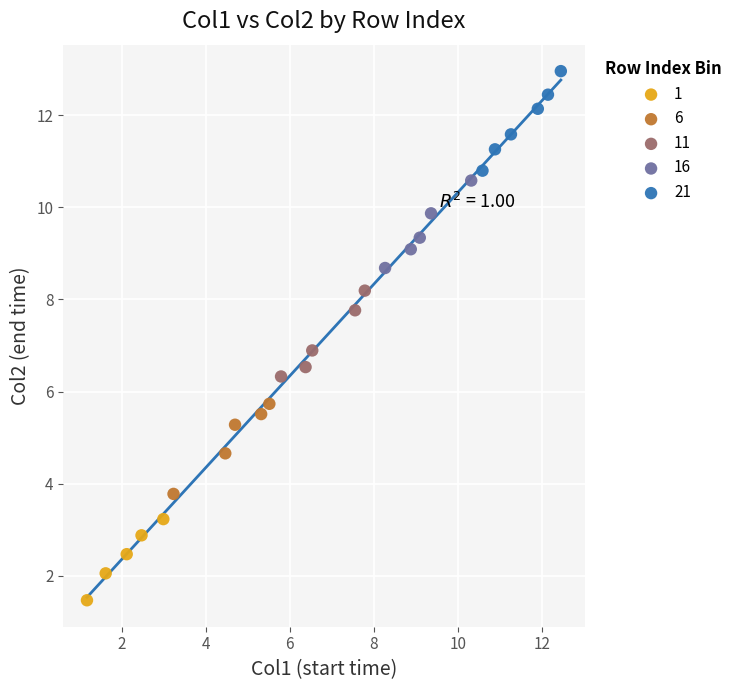

Which series reaches the maximum Y coordinate?

21